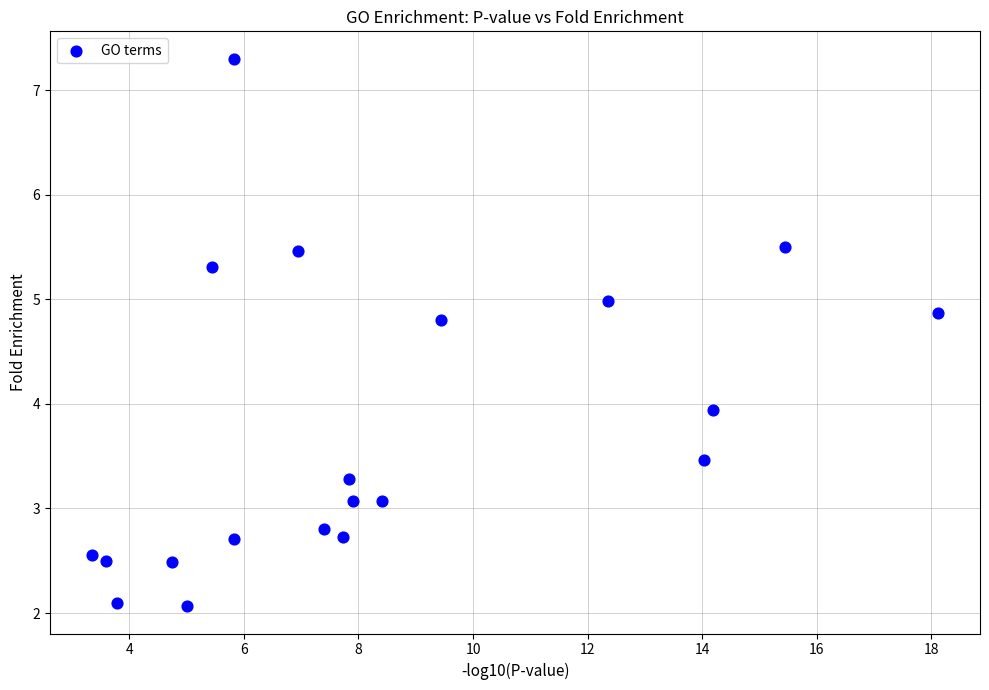

What is the range of X values (max minus min)?

14.8